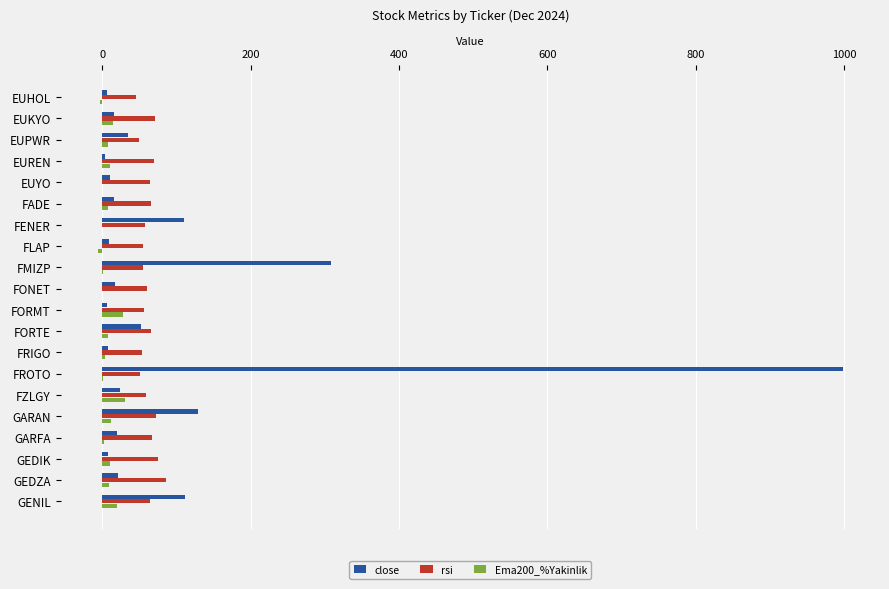

Is the value of rsi at FADE greater than the value of close at GARFA?

Yes